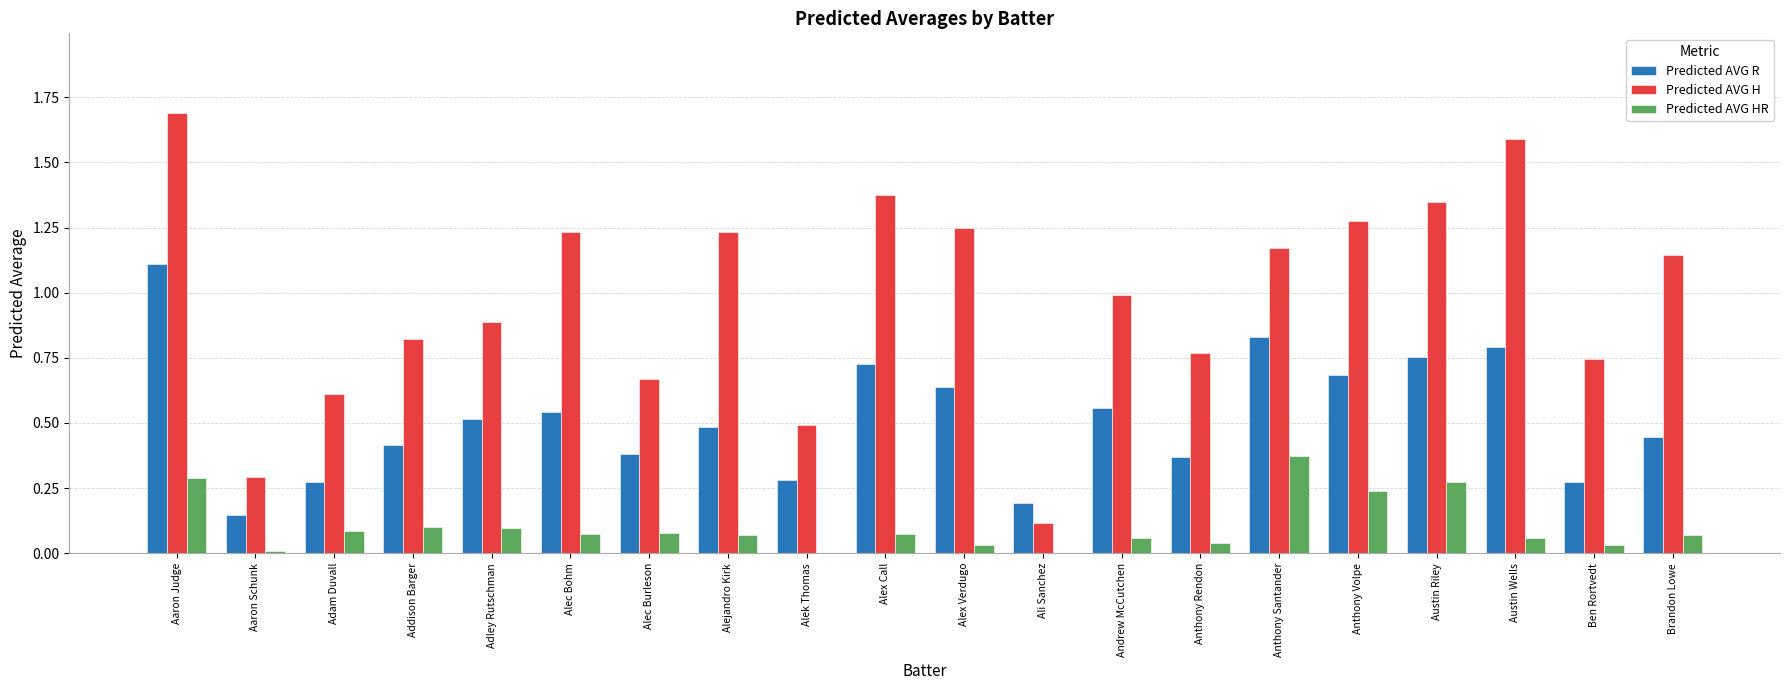

Are the bars horizontal?

No